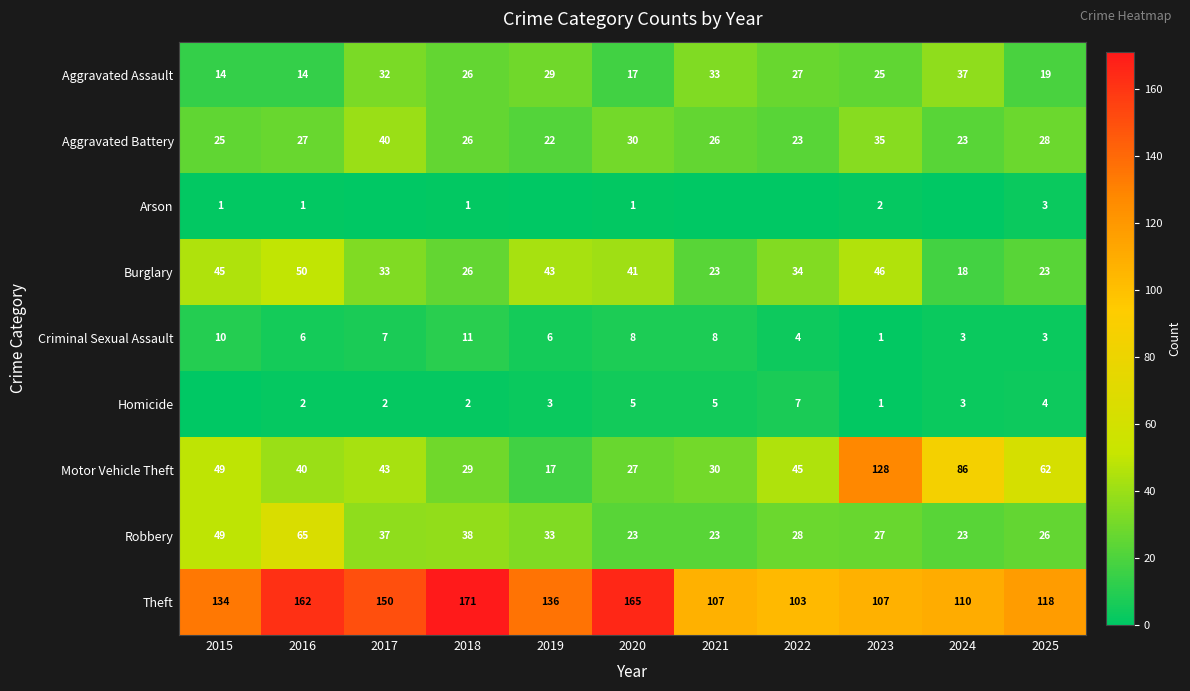

What is the maximum value shown in the chart?

171